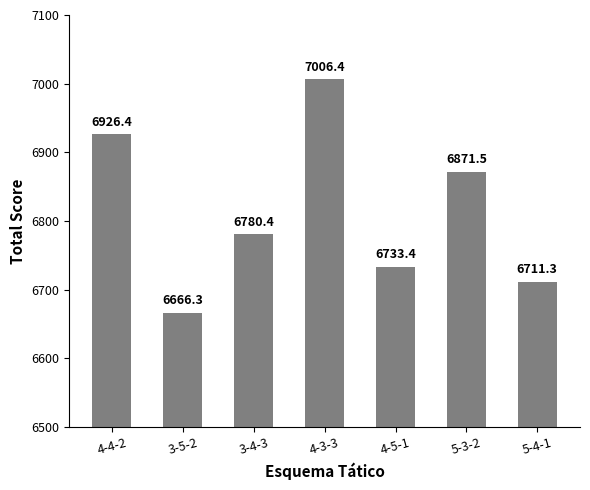

The chart shows a value of 6780.4 at 3-4-3. True or false?

True